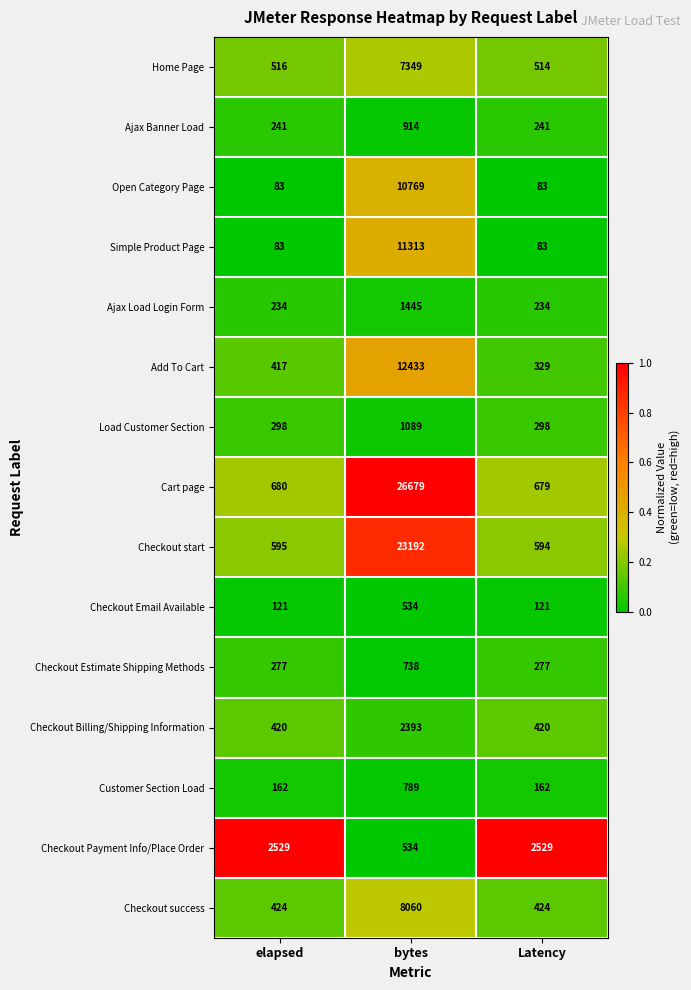

The Checkout Payment Info/Place Order series shows 2529 at elapsed. True or false?

True